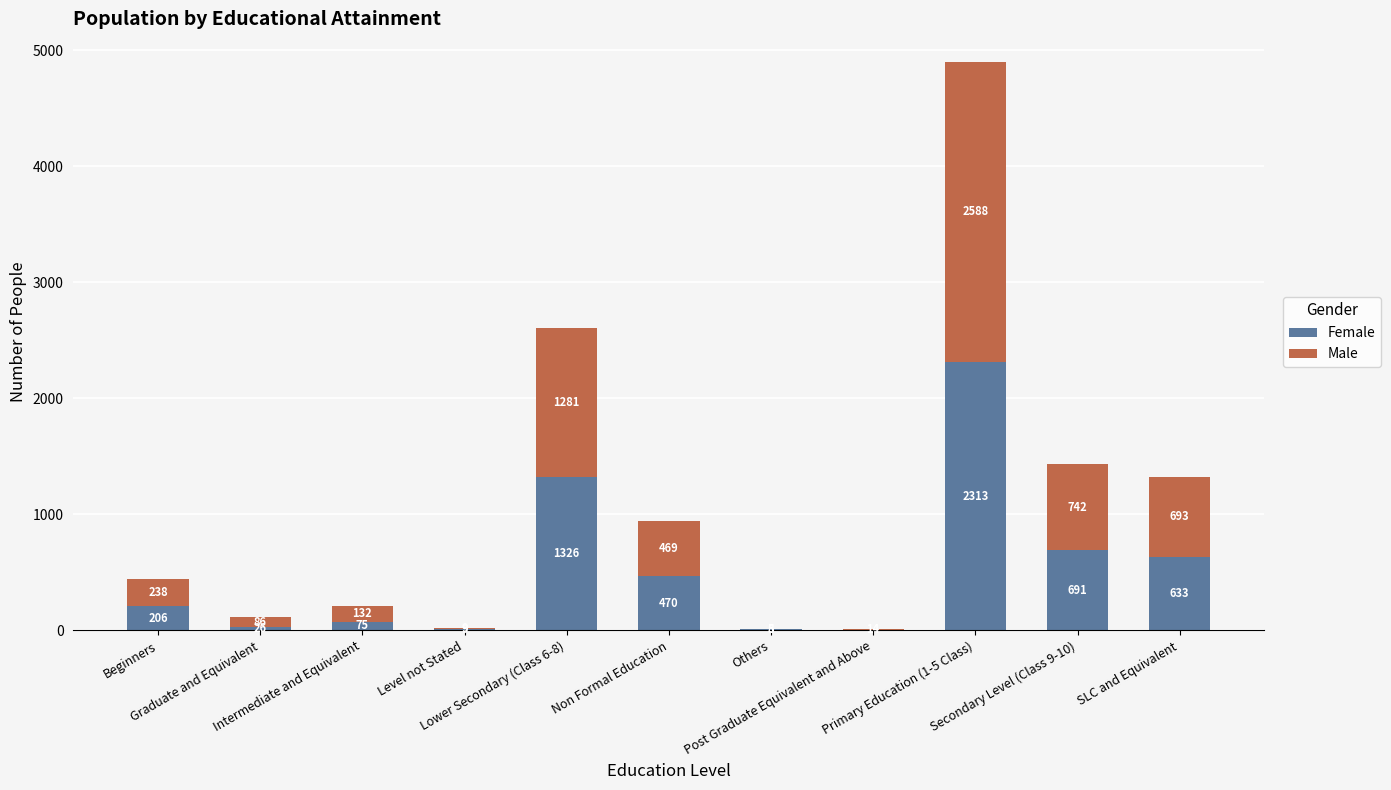

Are the bars grouped side by side (vs. stacked)?

No